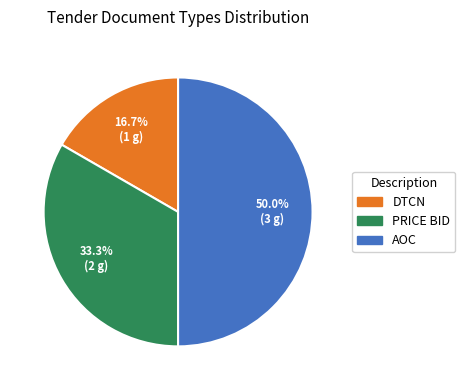

Does PRICE BID account for over 50% of the chart?

No